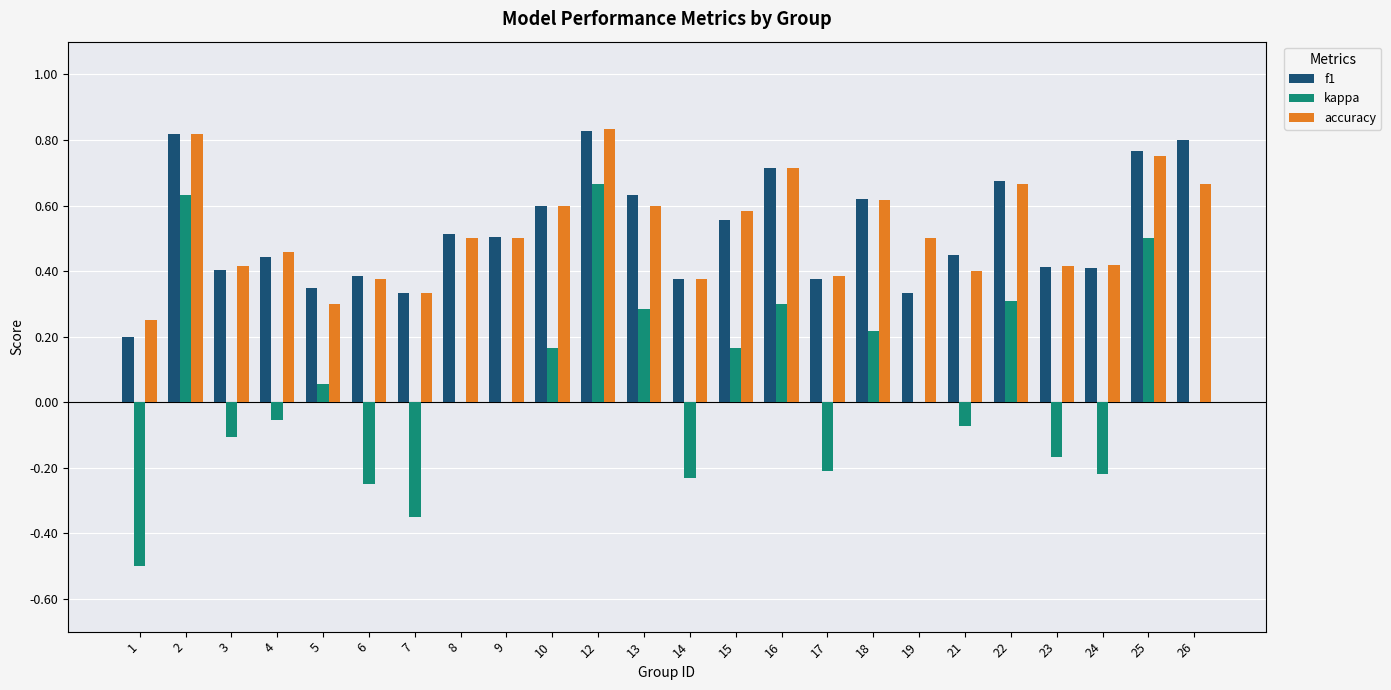

What is the sum of all accuracy values?

12.5